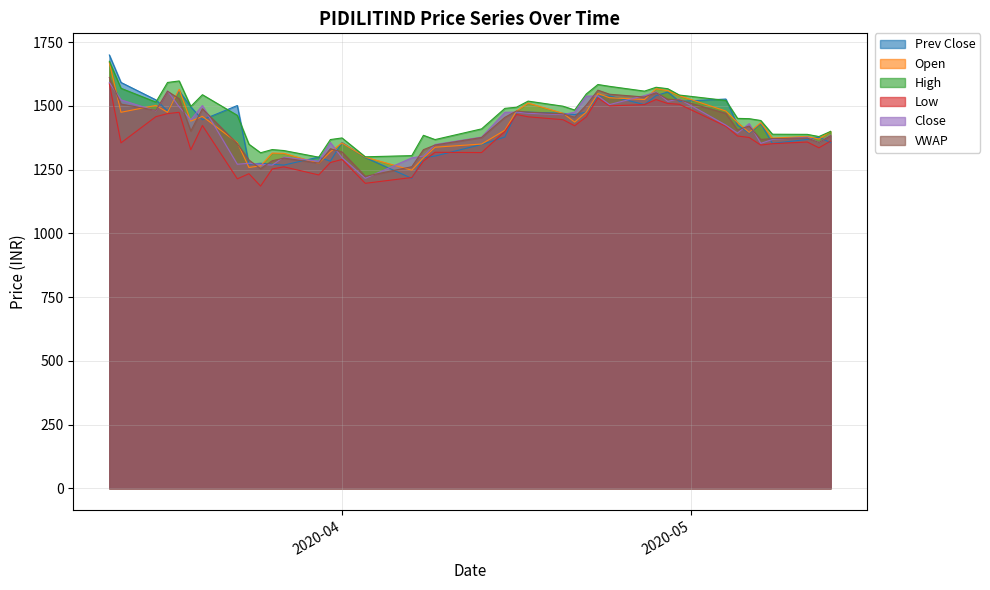

What is the maximum value for Open?

1670.1